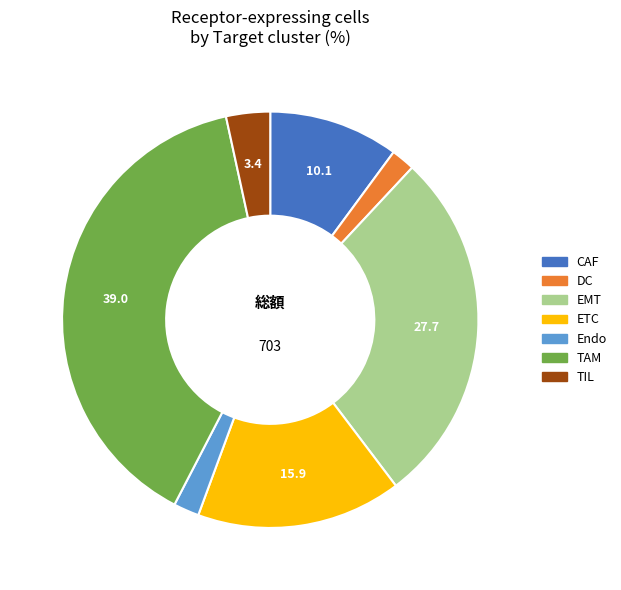

Is there a majority slice in this chart?

No